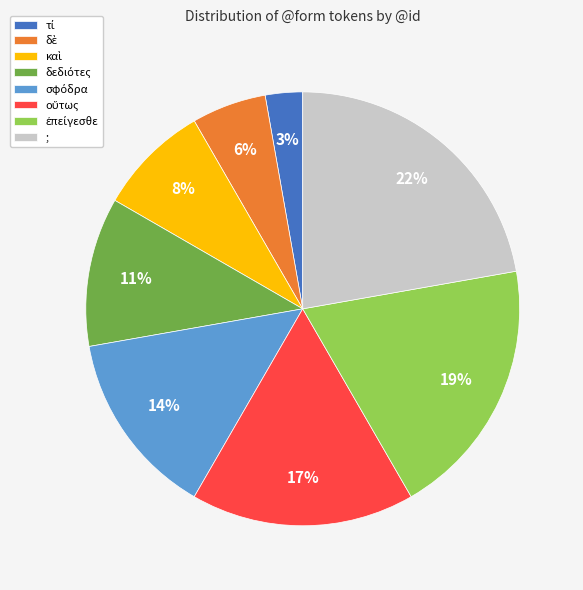

Does ; represent more than half of the total?

No